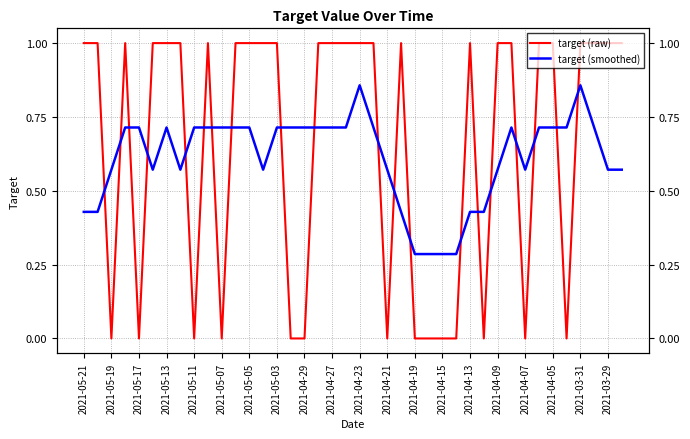

List the series in order of their overall mean, highest first.

target (raw), target (smoothed)